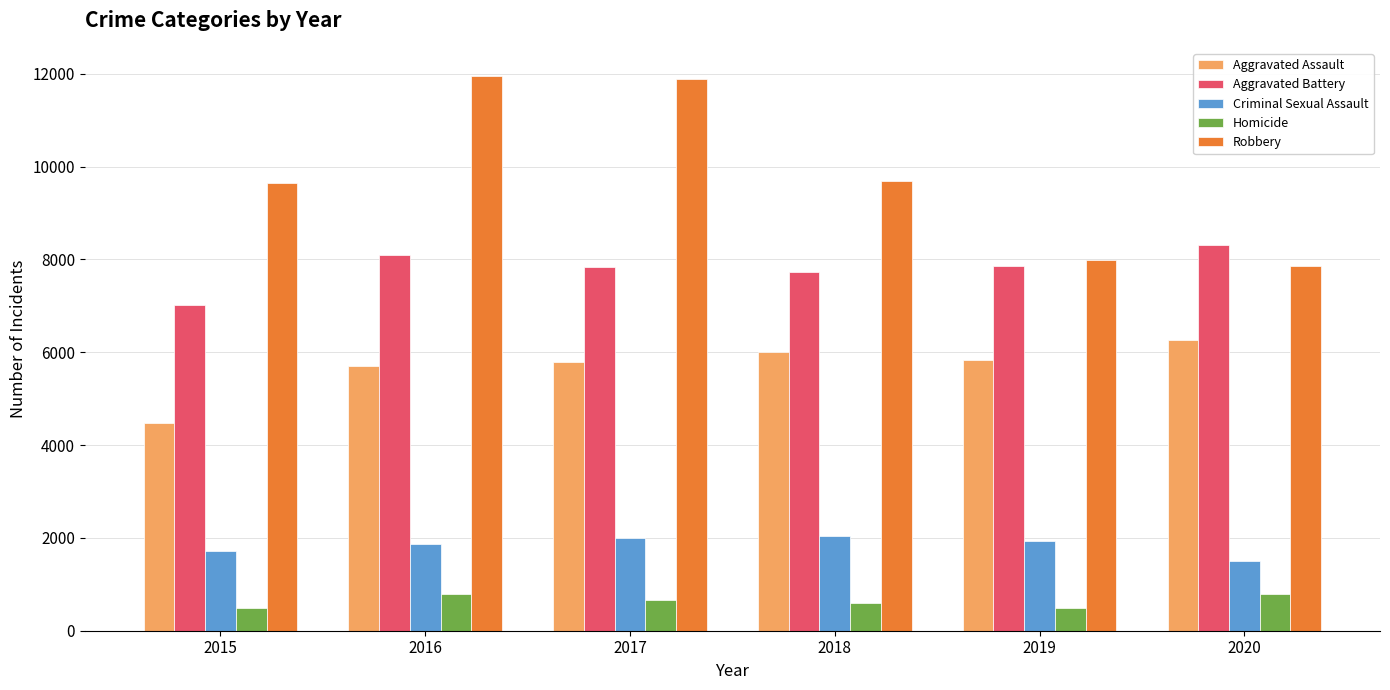

How many groups of bars are there?

6